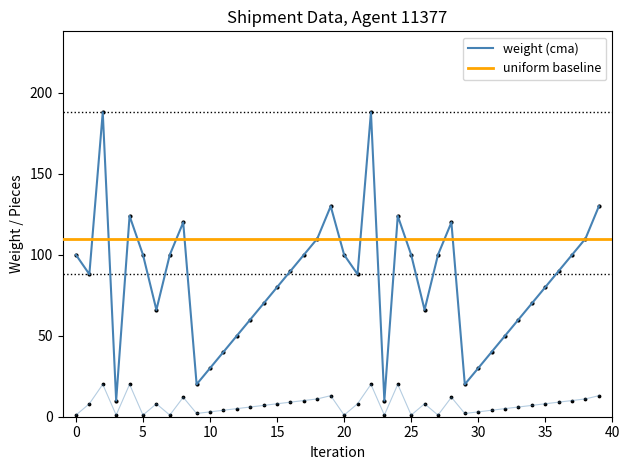

Is the value of Piece at 5 greater than the value of Weight at 5?

No